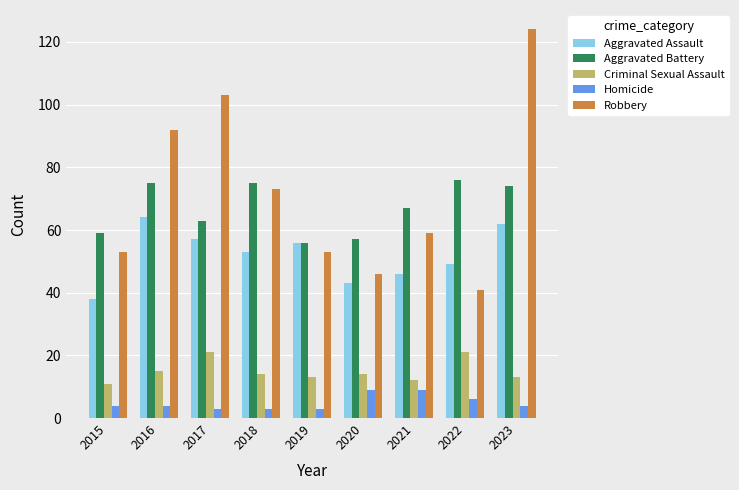

Are the bars grouped side by side (vs. stacked)?

Yes